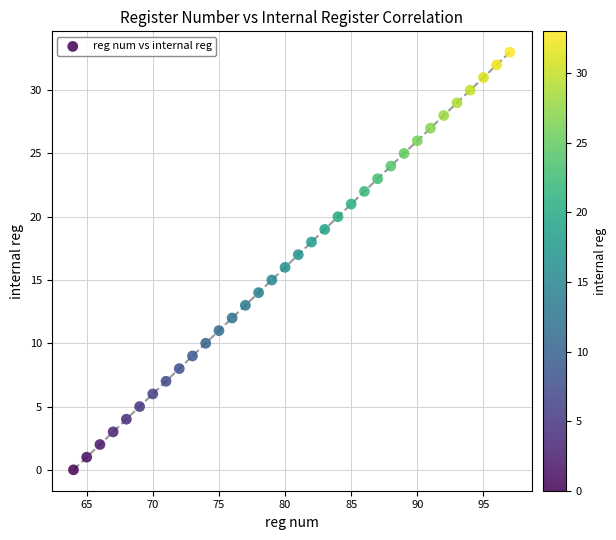

What is the range of X values (max minus min)?

33